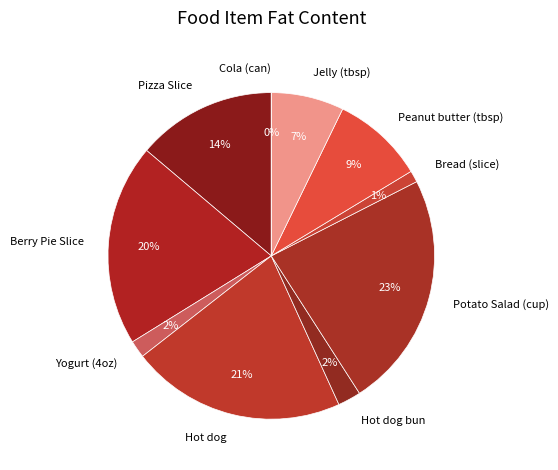

Approximately how many times larger is the value at Berry Pie Slice compared to Hot dog bun?

8.8